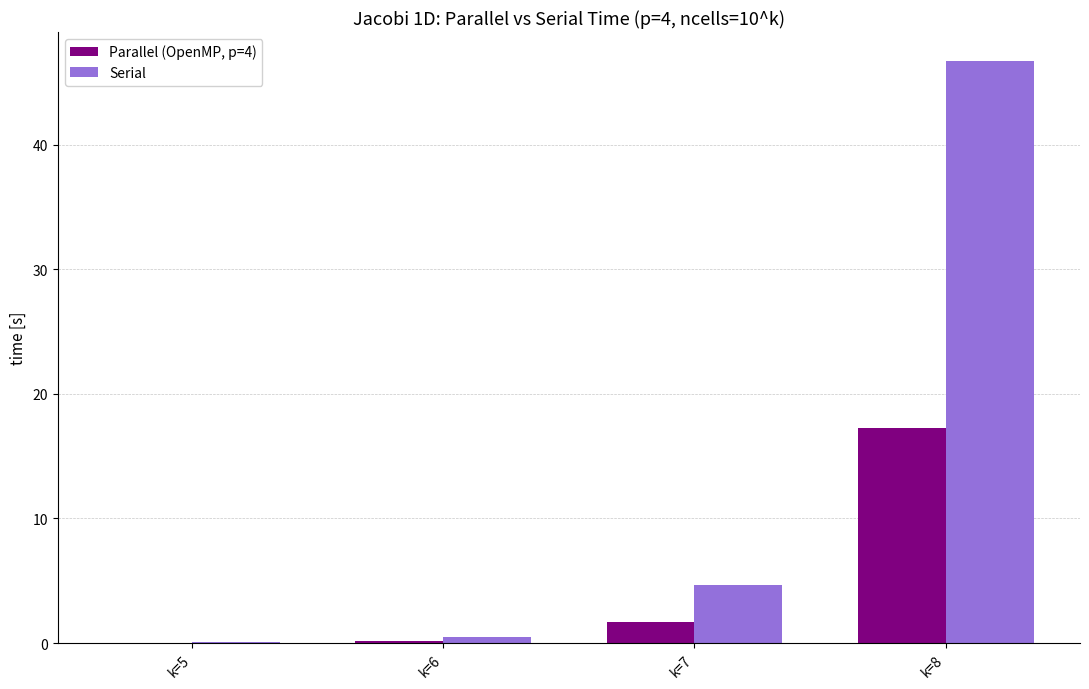

What is the maximum value for Serial?

46.7